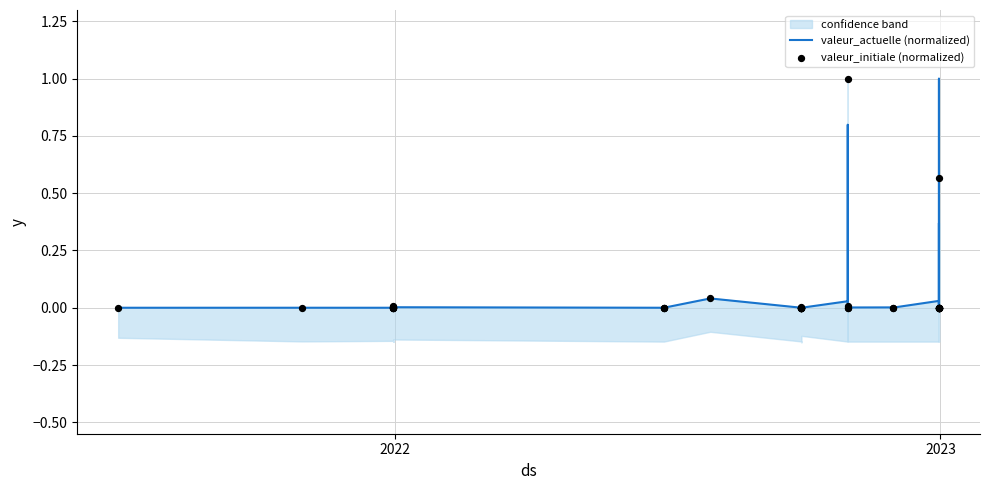

Which series contains the highest Y value?

valeur_actuelle (normalized)